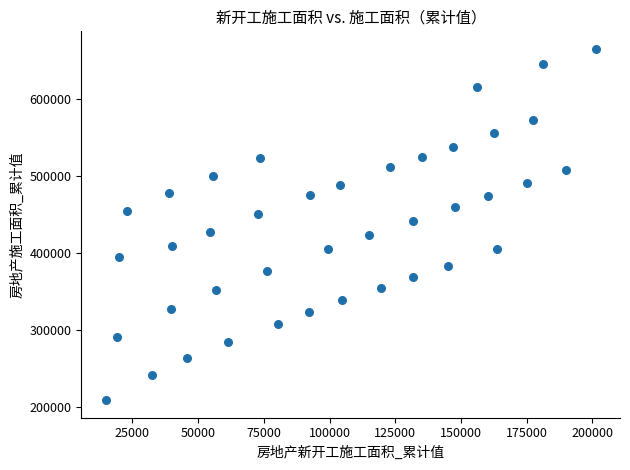

What is the range of Y values (max minus min)?

455884.5